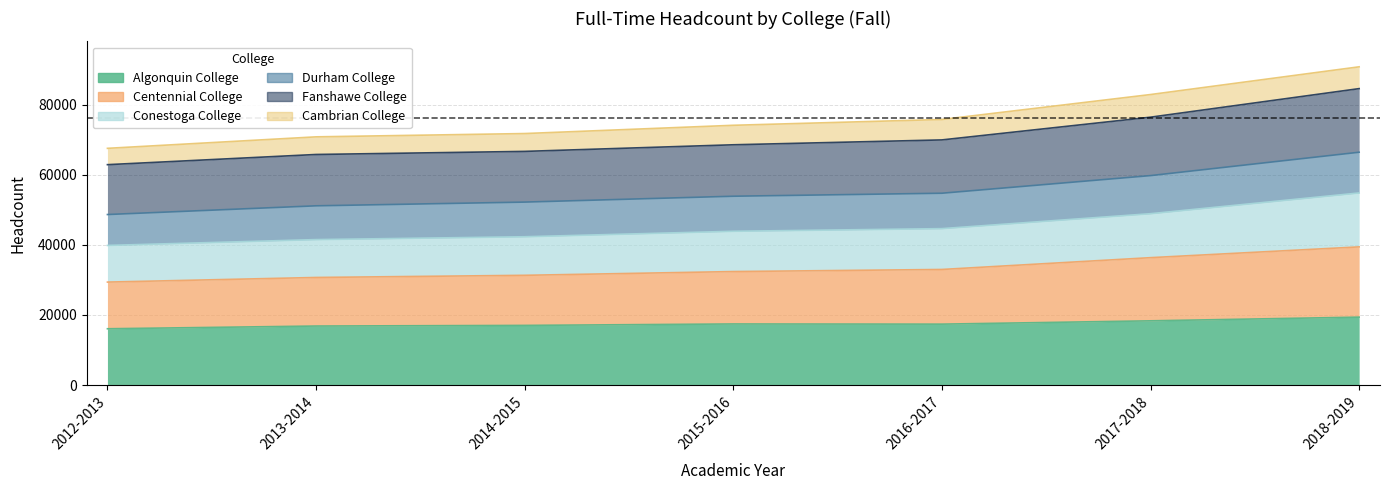

How many interior local valleys does the Algonquin College series have?

1